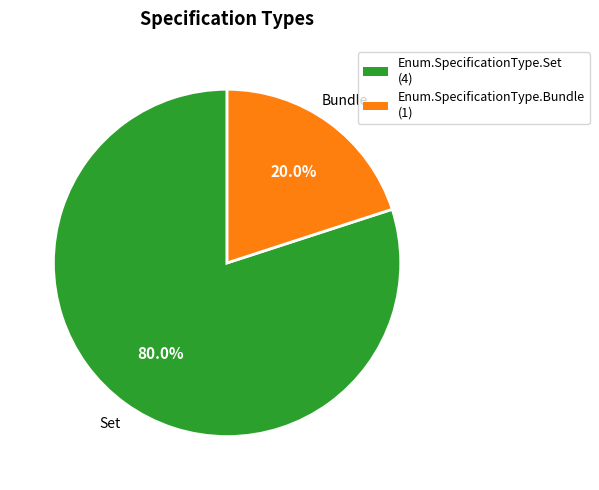

What percentage is the Enum.SpecificationType.Bundle slice, to the nearest percent?

20%